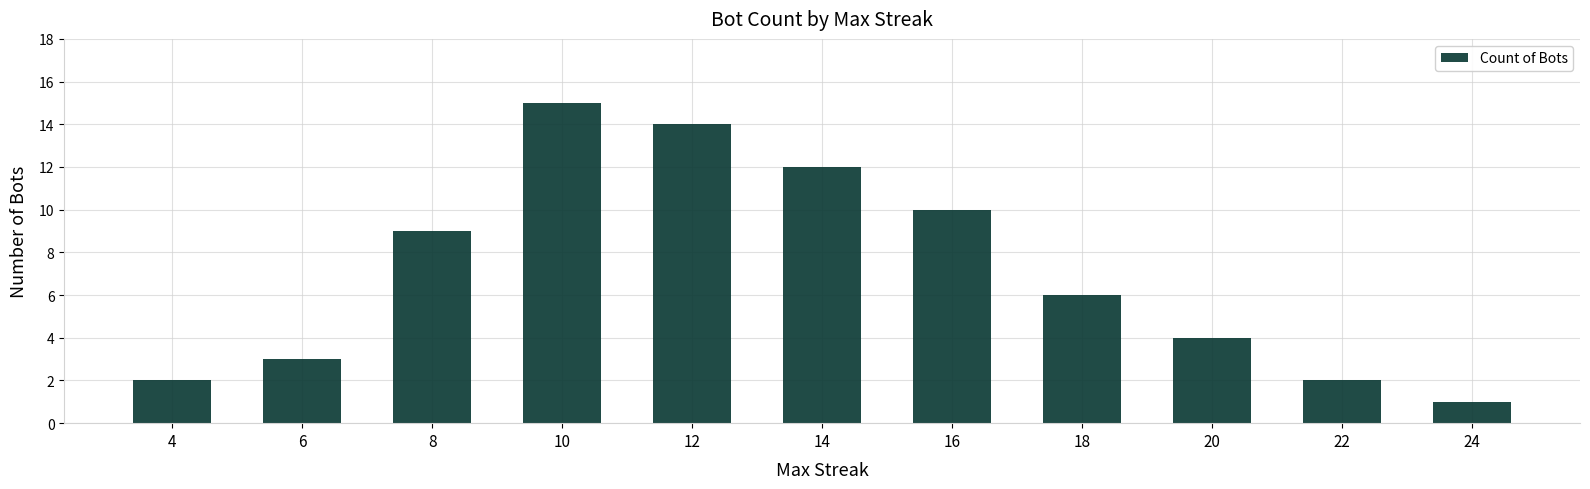

How many data points are less than 6?

5